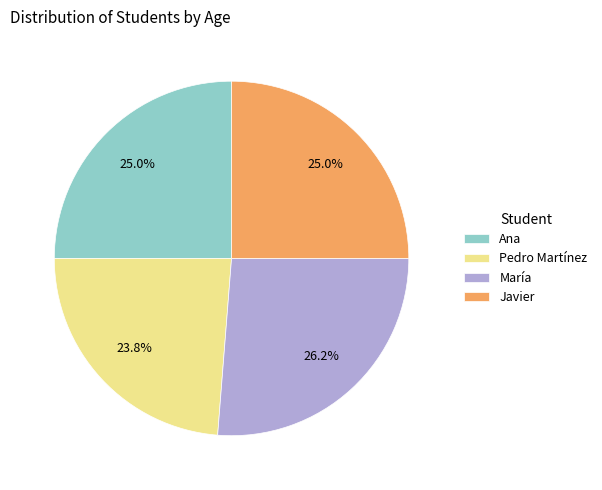

To the nearest percent, what percentage of the pie is Ana?

25%